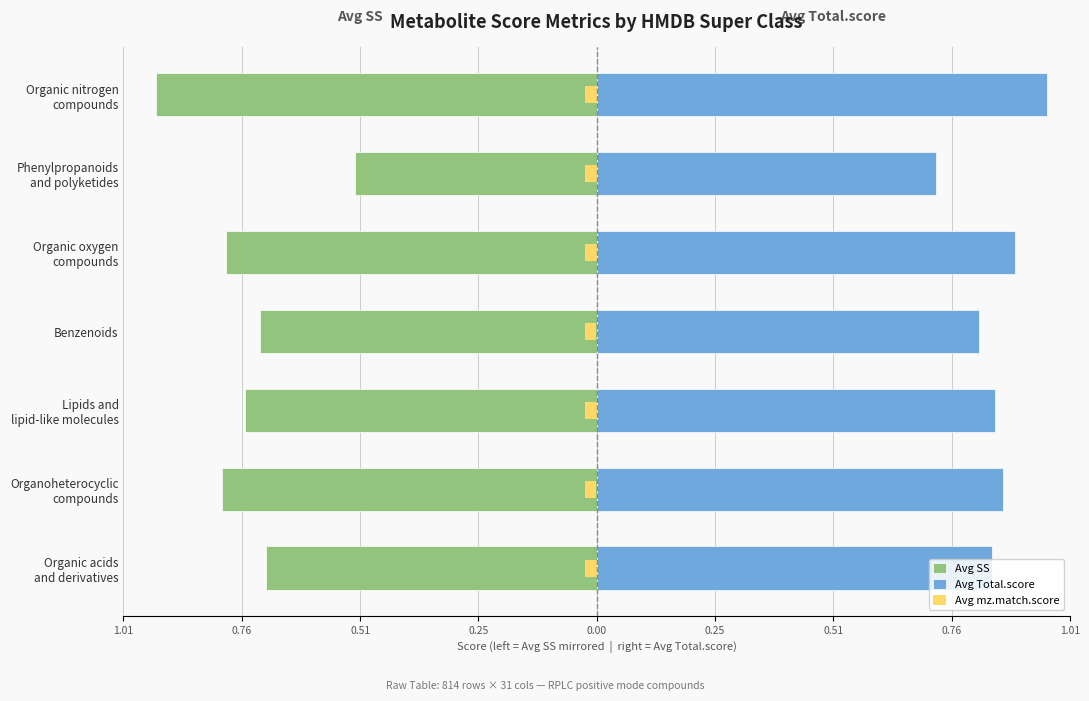

Reading left to right, transcribe all the data shown in this chart.

Avg SS: -0.7	-0.8	-0.8	-0.7	-0.8	-0.5	-0.9
Avg Total.score: 0.8	0.9	0.9	0.8	0.9	0.7	1.0
Avg mz.match.score: 0.0	0.0	0.0	0.0	0.0	0.0	0.0